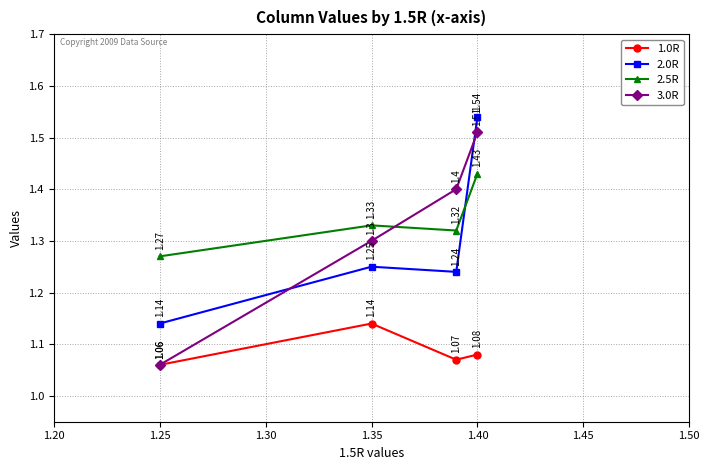

Which has a higher value, 1.30 or 1.25?

1.25